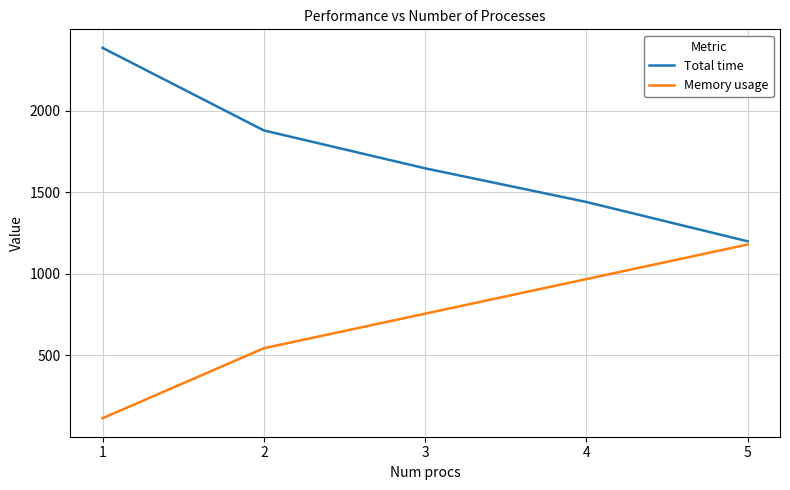

What is the greatest value displayed?

2386.4